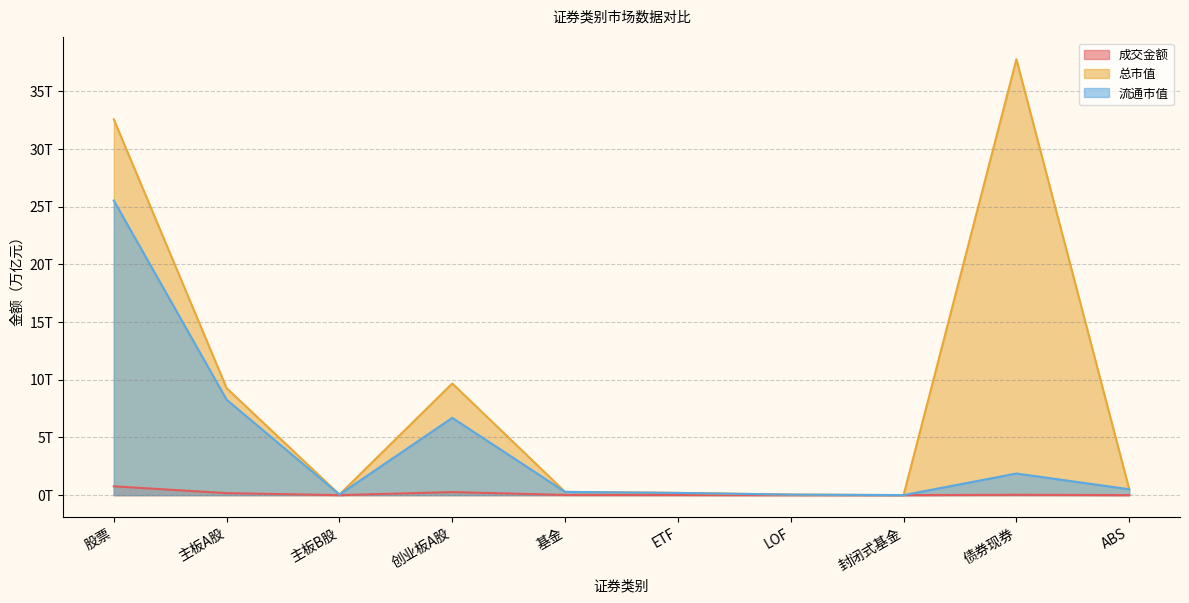

Does the chart display data point markers on the line(s)?

No